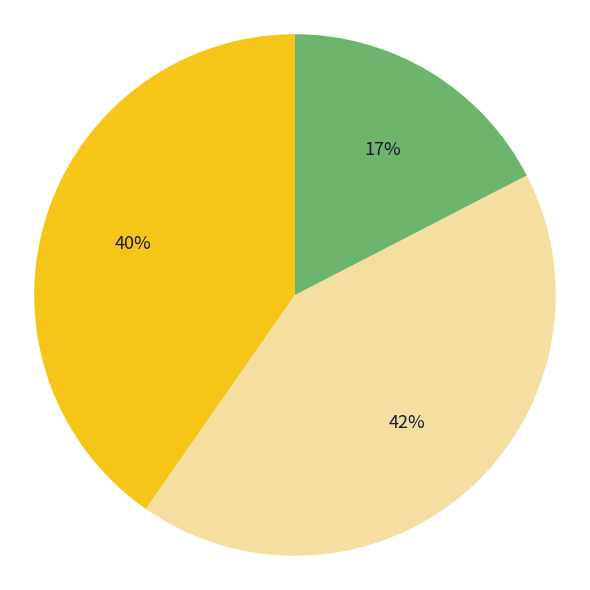

To the nearest percent, what is the average slice percentage?

33%